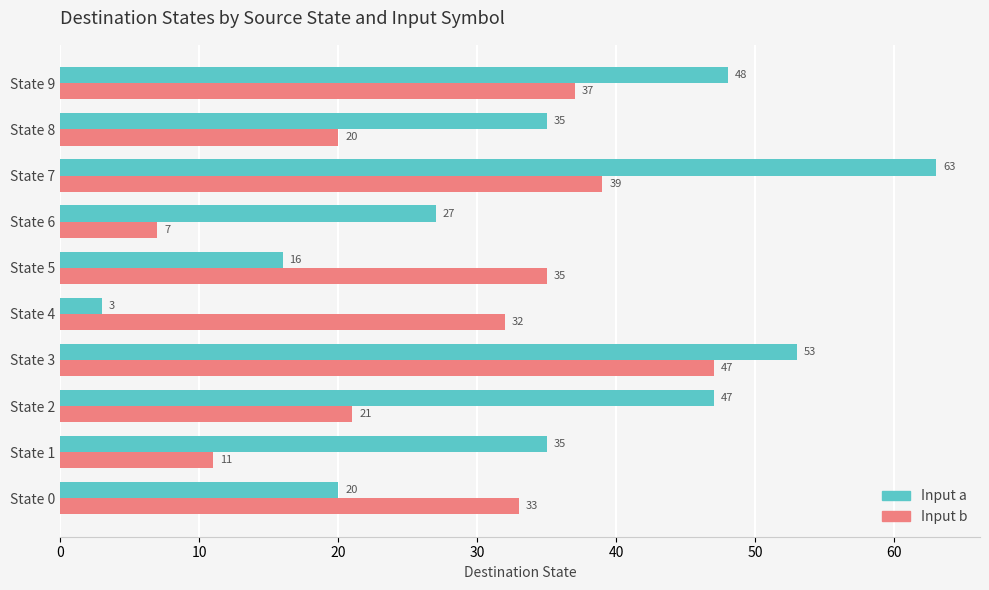

What is the difference between the highest and lowest values at State 1?

24